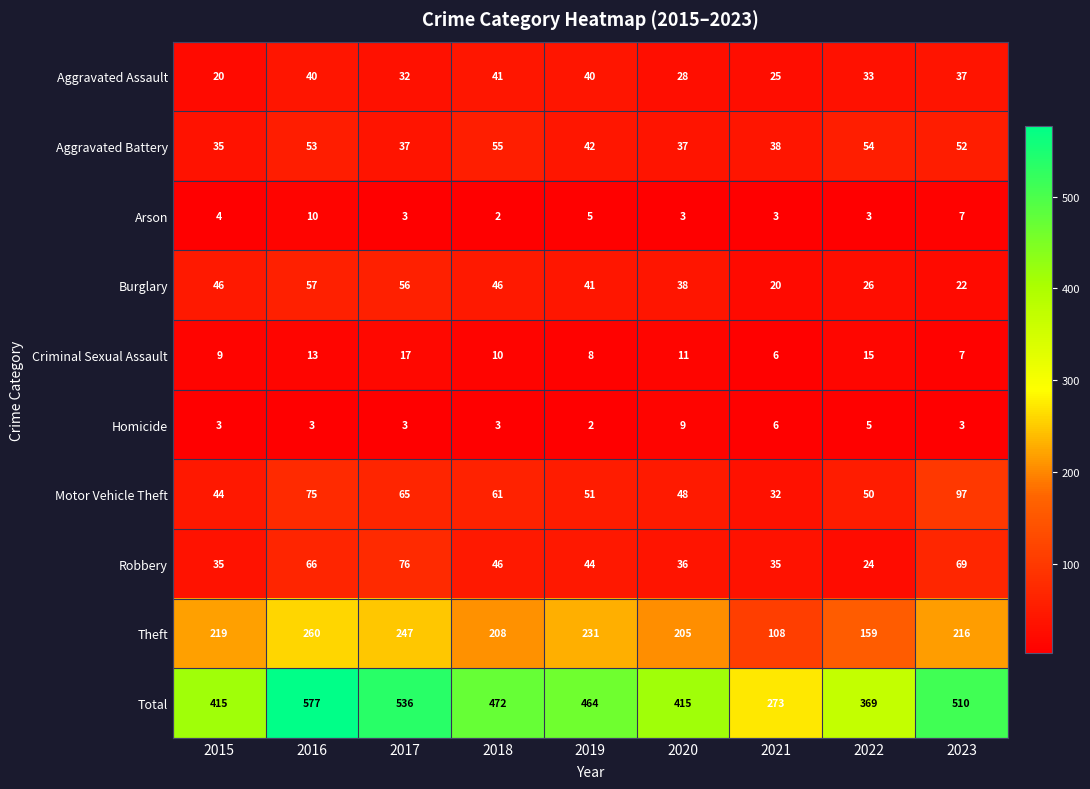

What is the difference between the Robbery values at 2016 and 2023?

3